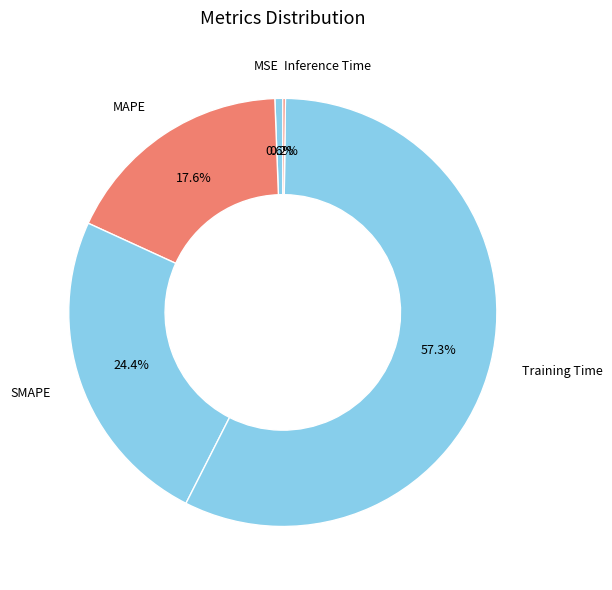

To the nearest percent, what portion does MSE represent?

1%